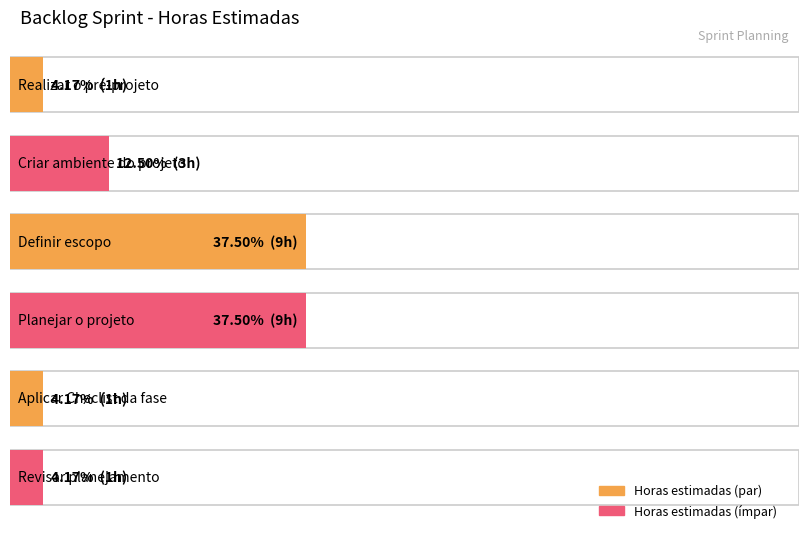

The chart shows a value of 1 at Revisar planejamento. True or false?

False